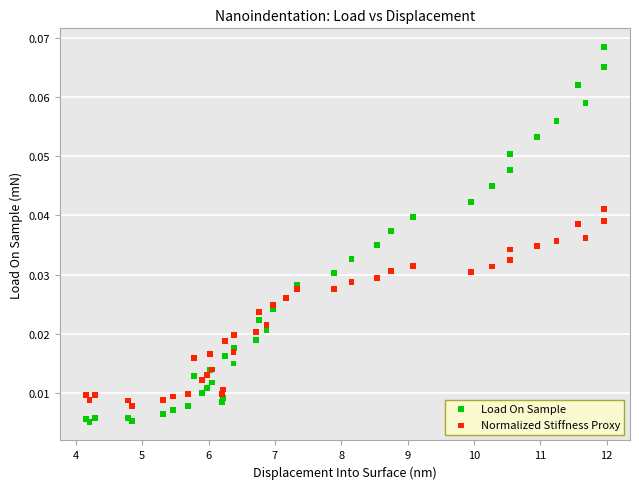

Which series has the widest spread of Y values?

Load On Sample